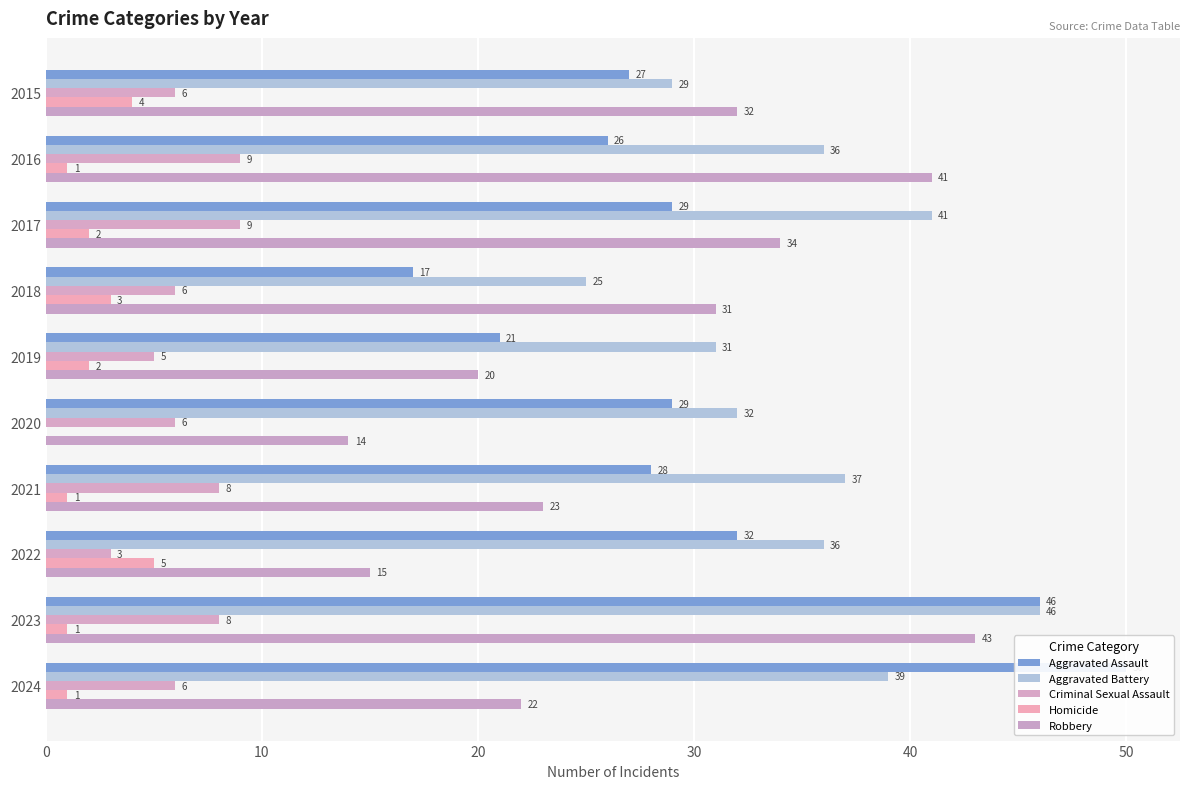

What is the total value across all series at 2023?

144